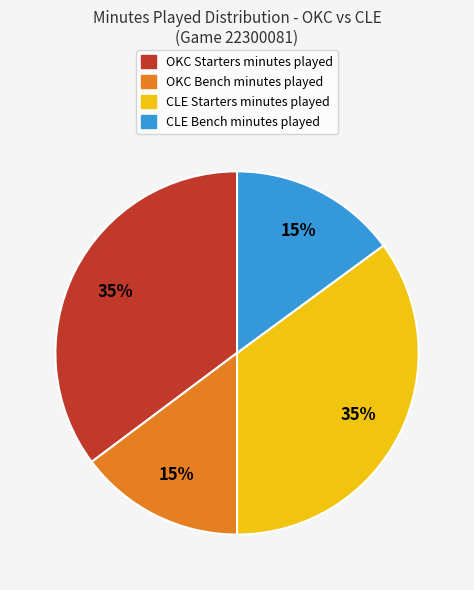

Is there any slice that represents more than half of the pie?

No